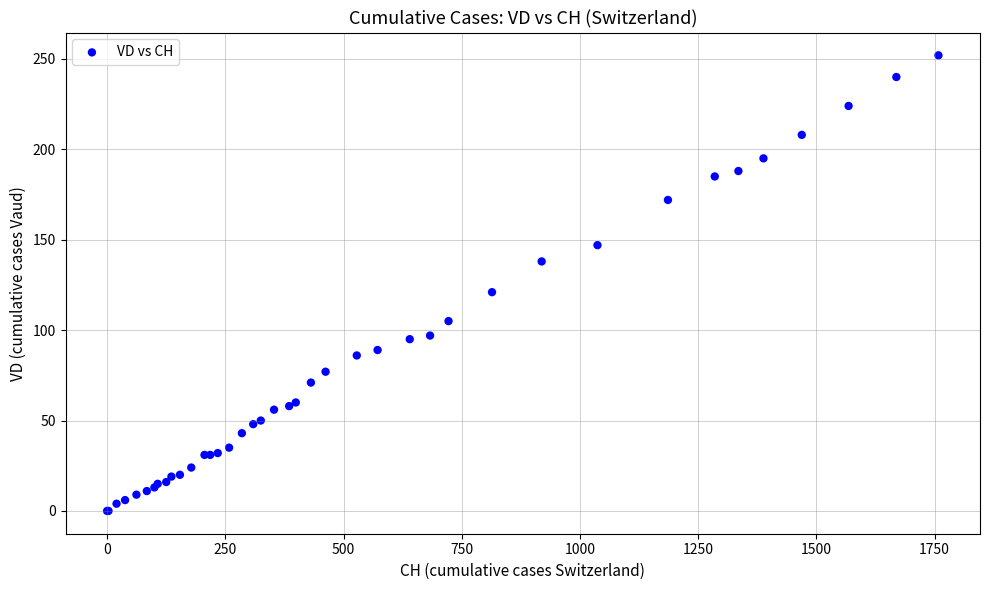

What Y value in the scatter plot is closest to 126?

121